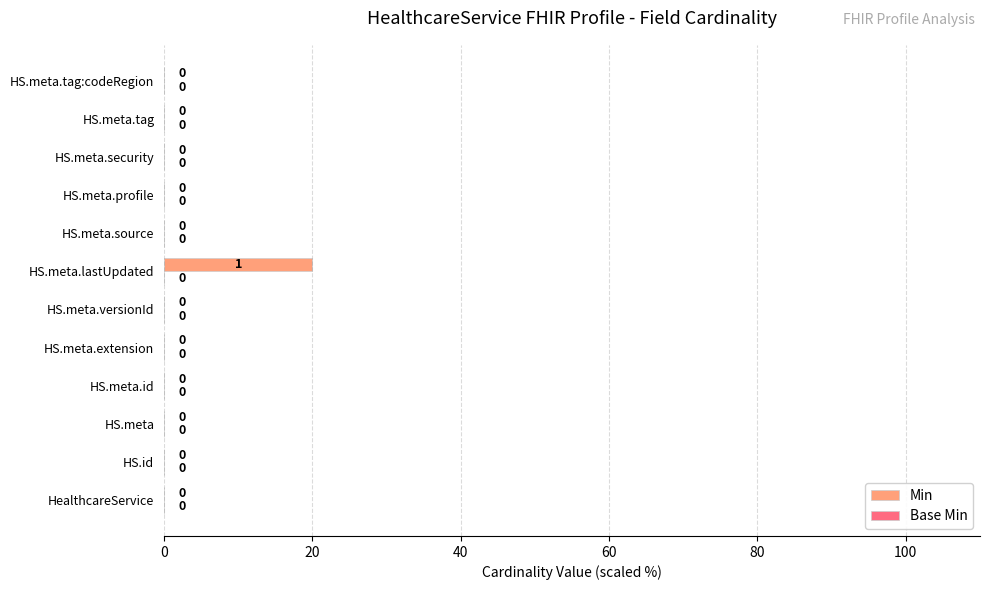

Between HS.meta.tag:codeRegion and HS.meta.lastUpdated, which is larger?

HS.meta.lastUpdated